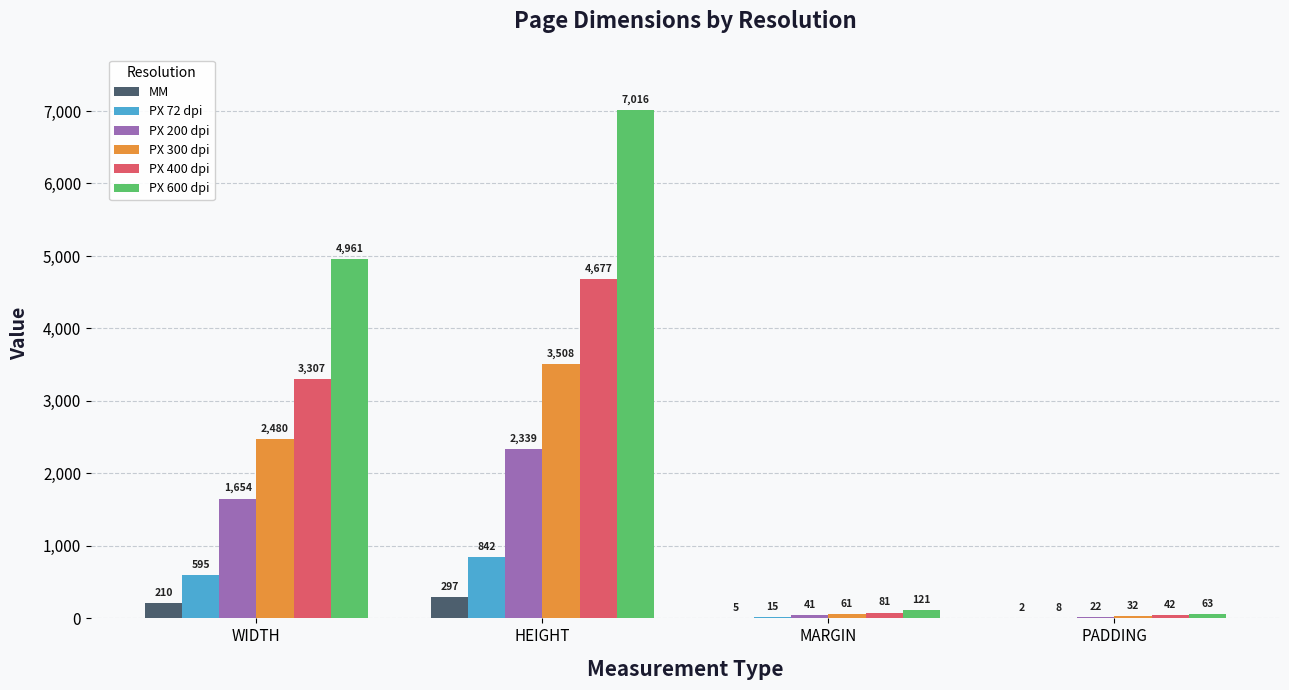

What value does the PX 600 dpi series have at WIDTH, to the nearest 100?

5000